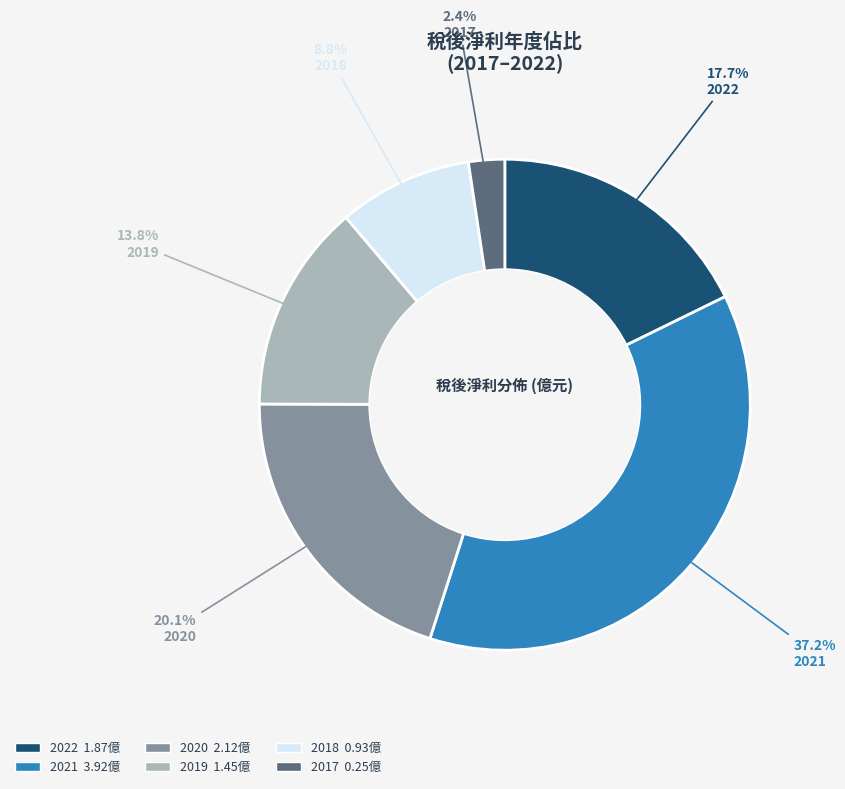

Which has a higher value, 2022 or 2021?

2021